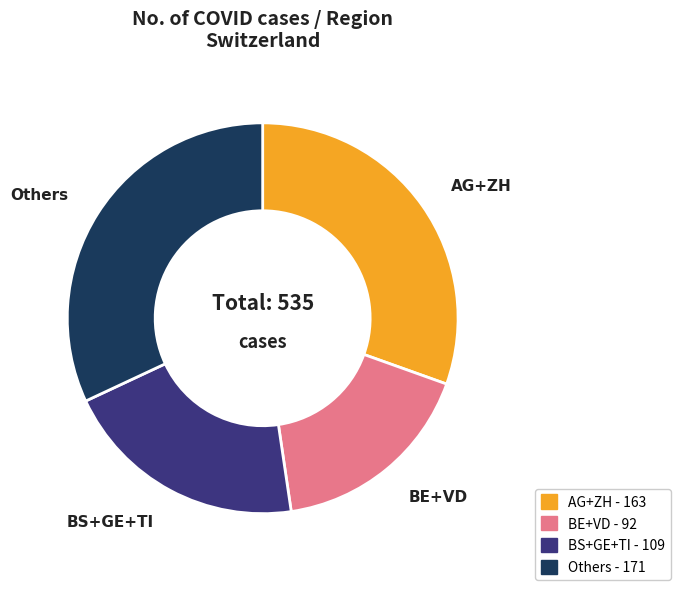

Is there any slice that represents more than half of the pie?

No